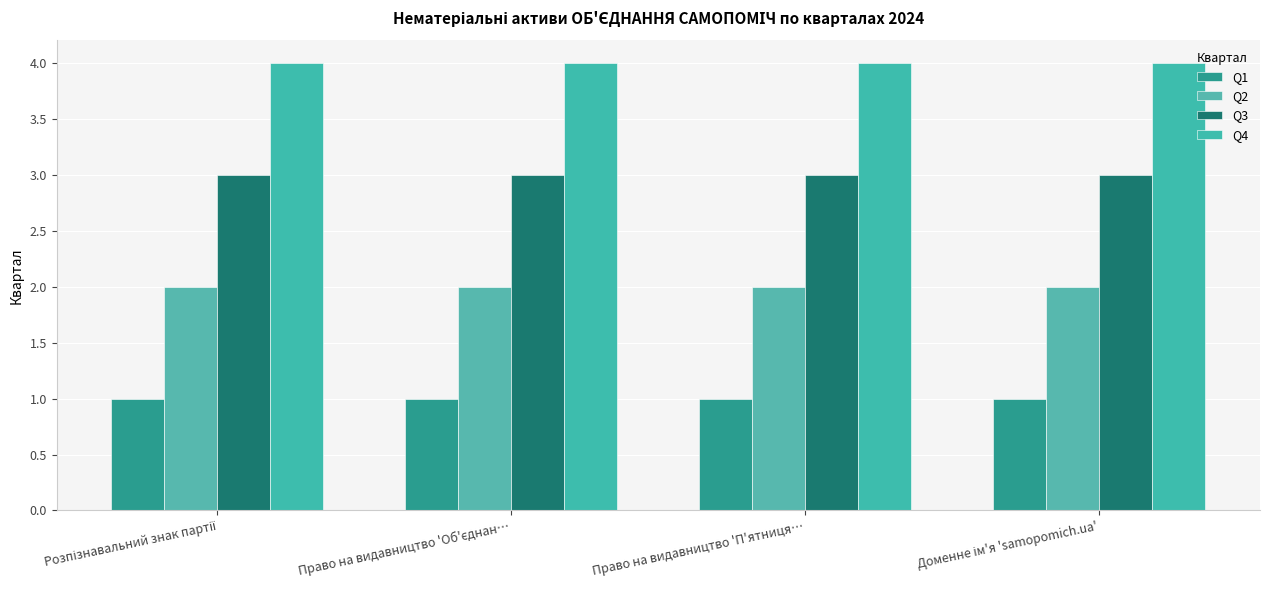

Between Доменне ім'я 'samopomich.ua' and Розпізнавальний знак партії, which is larger?

Доменне ім'я 'samopomich.ua'